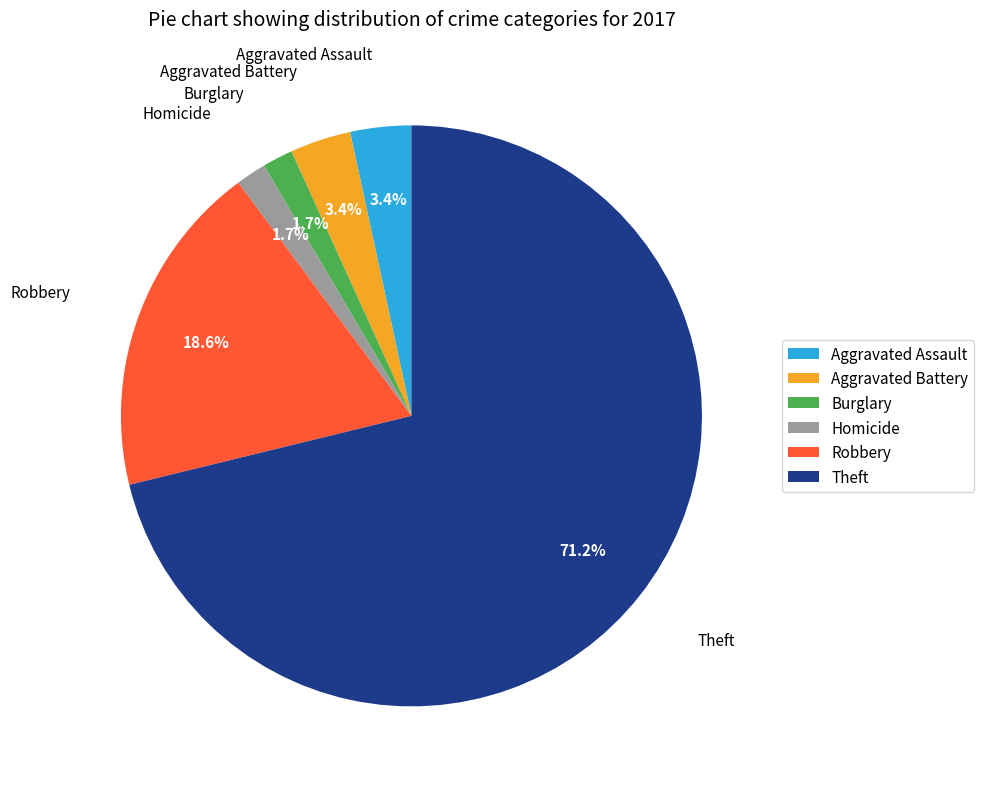

What is the largest slice in the pie chart?

Theft